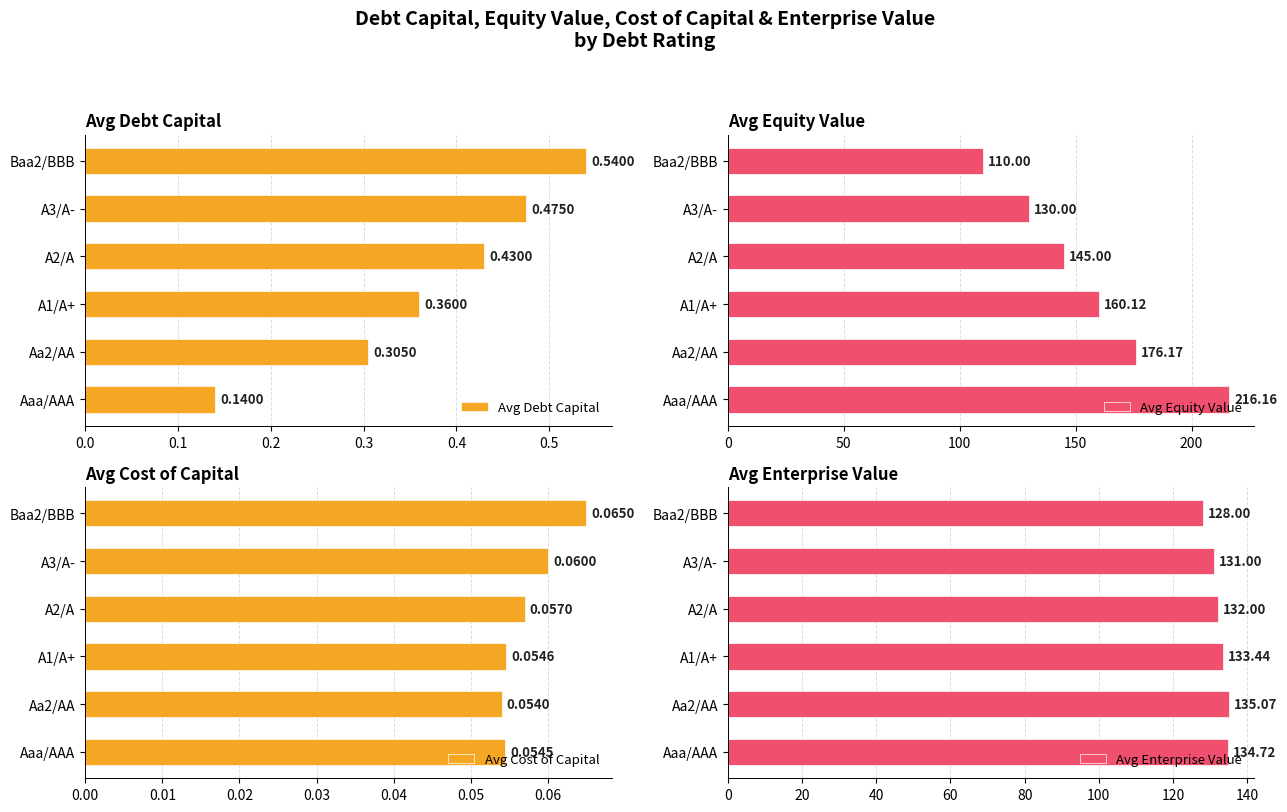

How many Avg Debt Capital values are between 0 and 1?

6